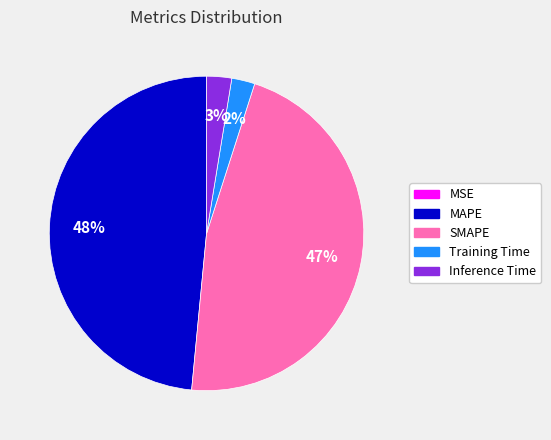

To the nearest percent, what is the difference between the largest and smallest slice percentages?

48%